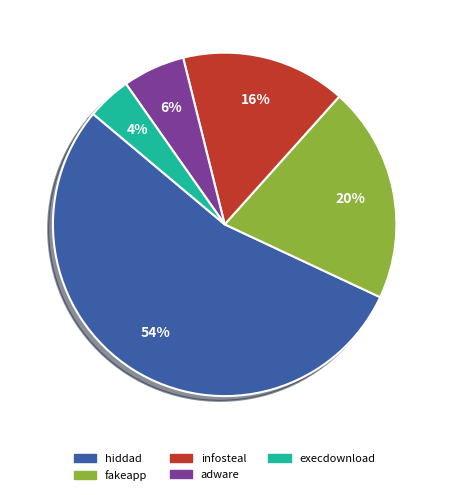

Combined, do fakeapp and adware account for over 50%?

No